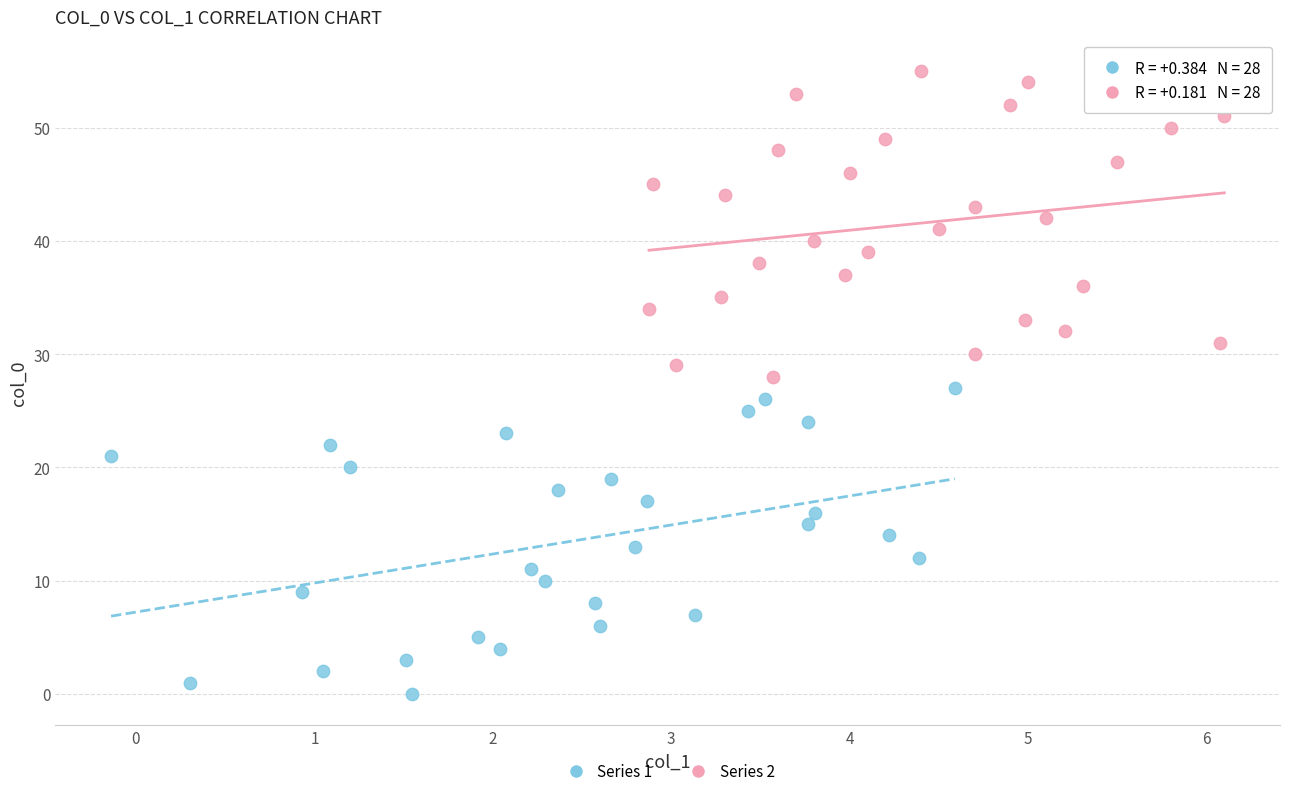

What are all the series names shown in the legend?

Series 1, Series 2